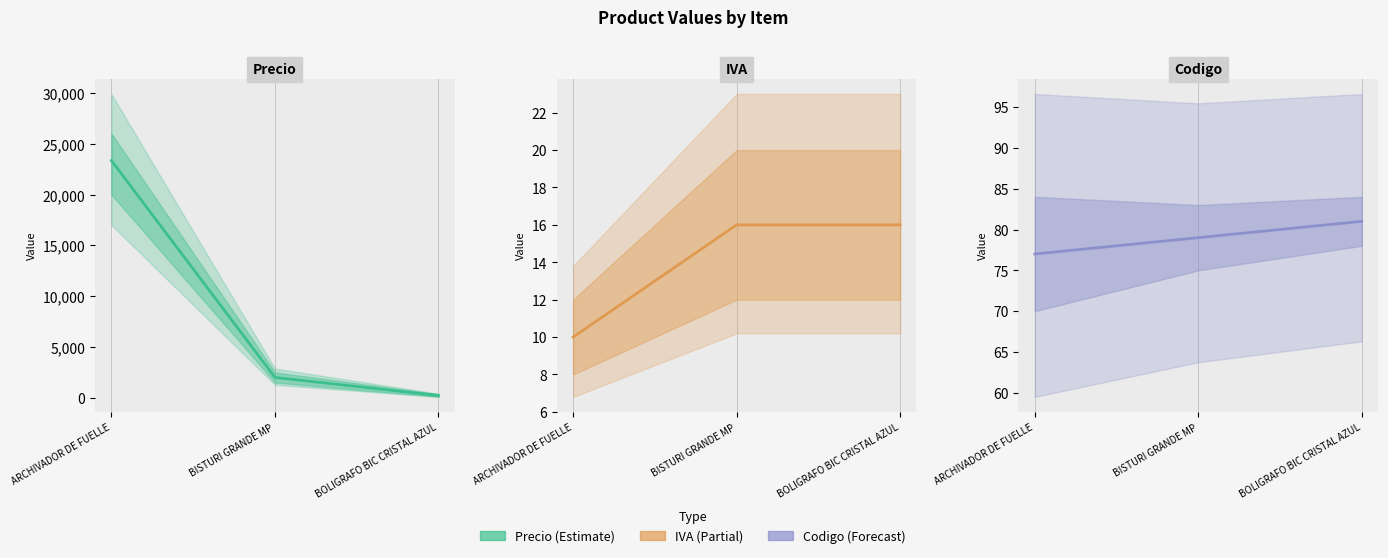

List the labels in order of Codigo value, smallest first.

ARCHIVADOR DE FUELLE, BISTURI GRANDE MP, BOLIGRAFO BIC CRISTAL AZUL